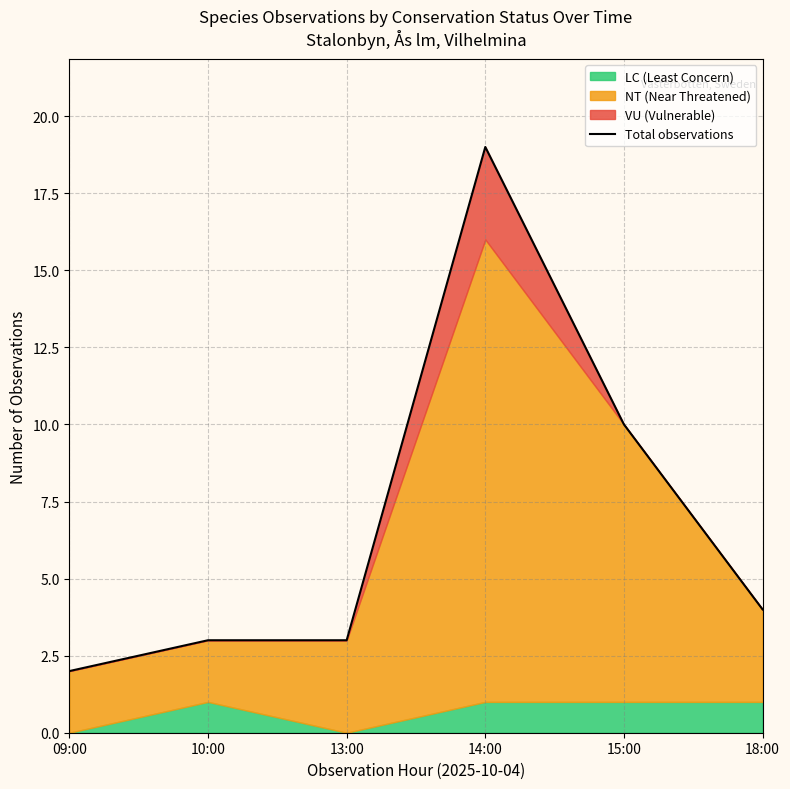

Which has a higher value, 14:00 or 09:00?

14:00